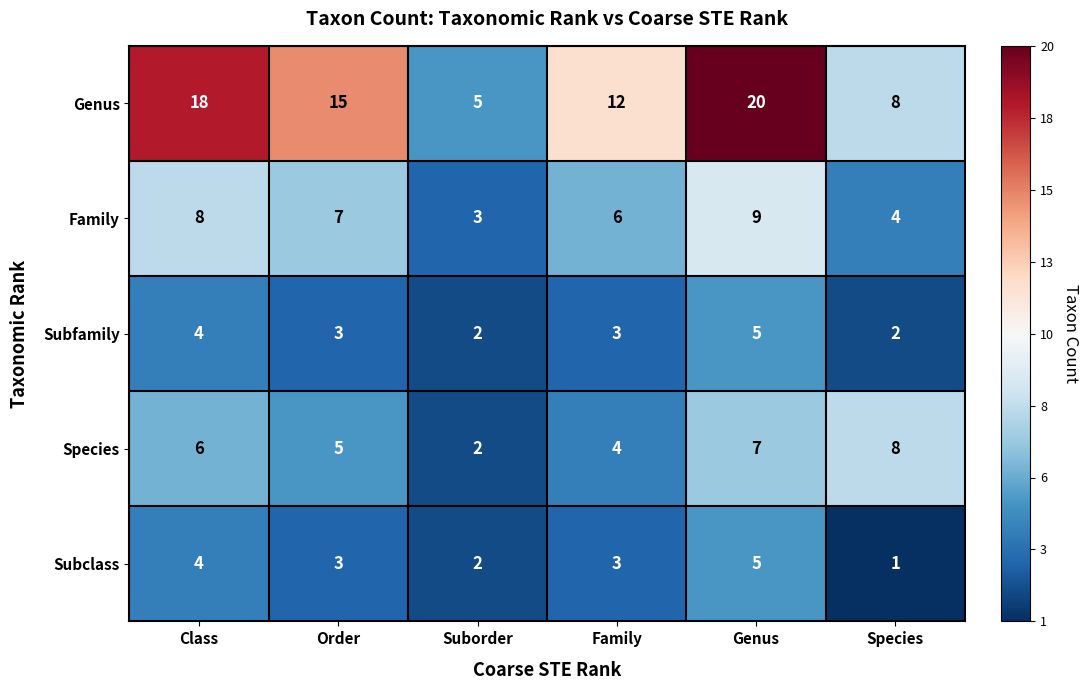

Reading left to right, list all the values displayed in this chart.

Genus: 18	15	5	12	20	8
Family: 8	7	3	6	9	4
Subfamily: 4	3	2	3	5	2
Species: 6	5	2	4	7	8
Subclass: 4	3	2	3	5	1